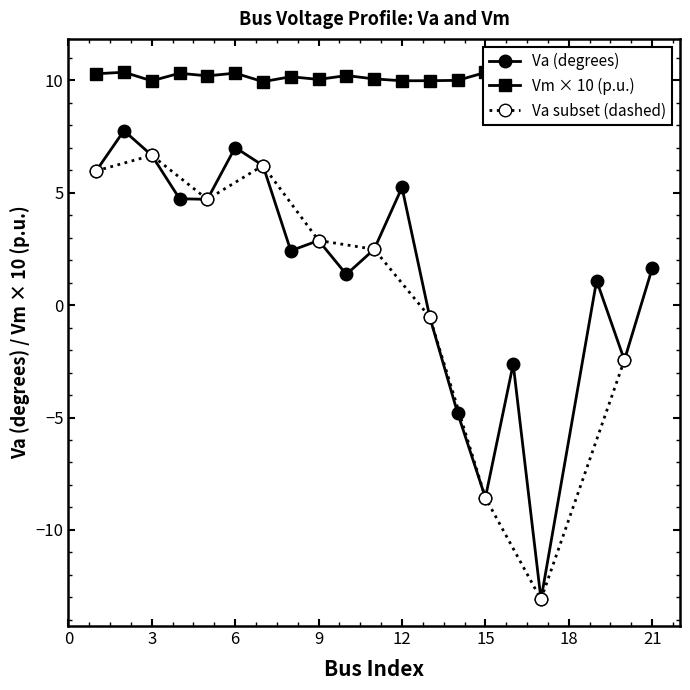

The Vm series shows 10.2 at 10. True or false?

True